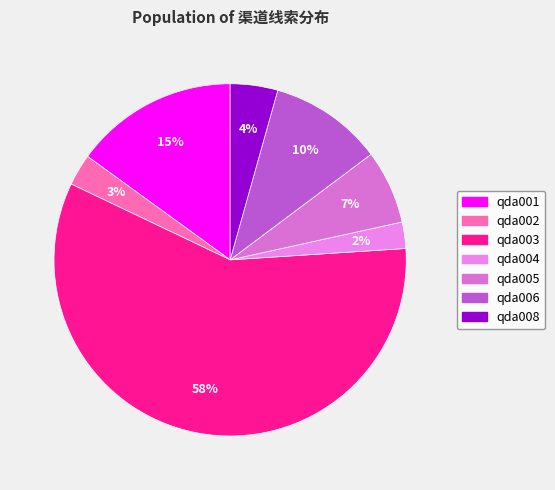

What is the largest slice in the pie chart?

qda003